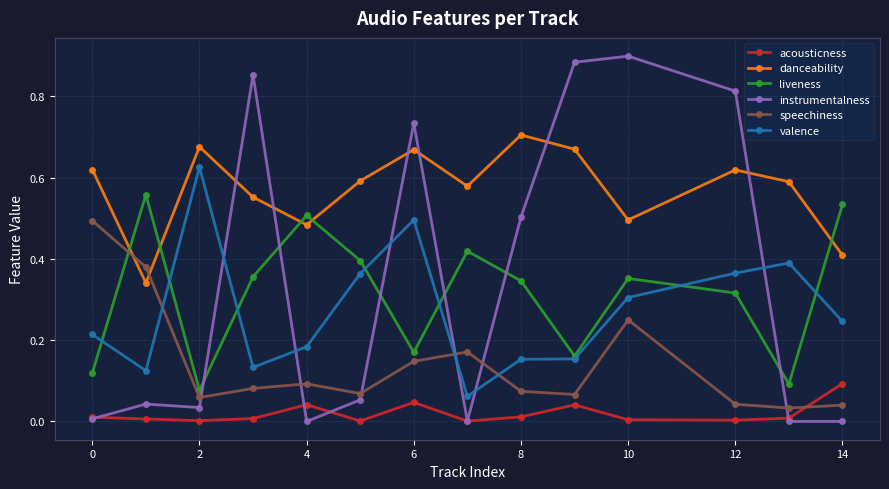

Which series has the largest total across all categories?

danceability